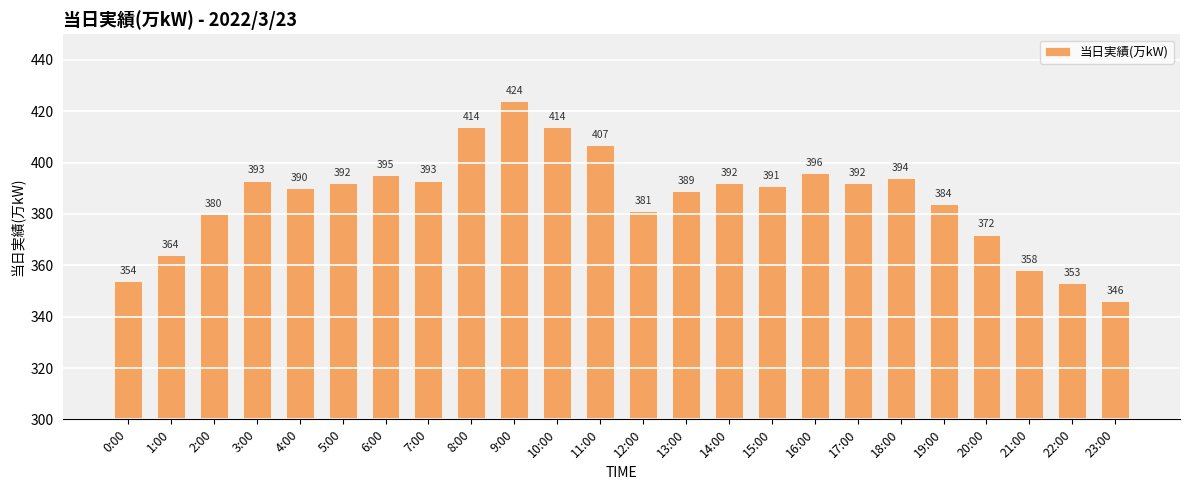

What is the minimum value shown in the chart?

346